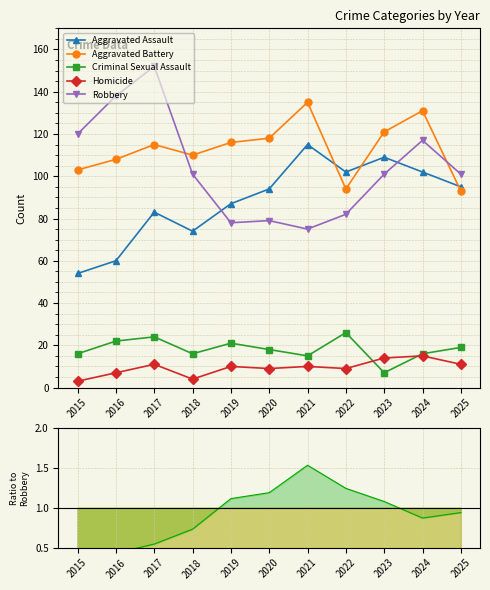

Reading left to right, extract all data points from this chart.

Aggravated Assault: 54	60	83	74	87	94	115	102	109	102	95
Aggravated Battery: 103	108	115	110	116	118	135	94	121	131	93
Criminal Sexual Assault: 16	22	24	16	21	18	15	26	7	16	19
Homicide: 3	7	11	4	10	9	10	9	14	15	11
Robbery: 120	138	152	101	78	79	75	82	101	117	101